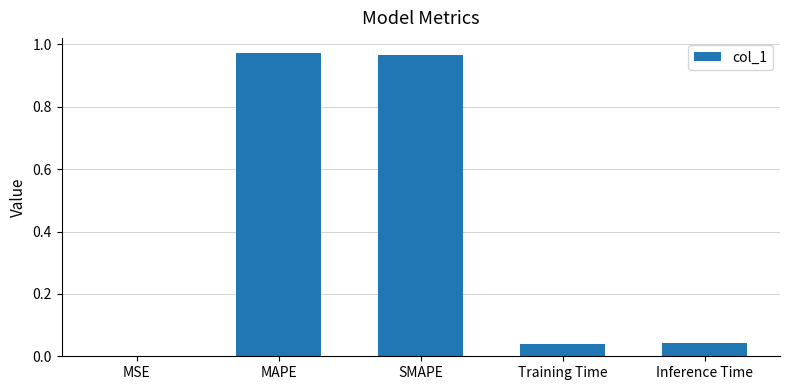

What is the sum of all values?

2.0